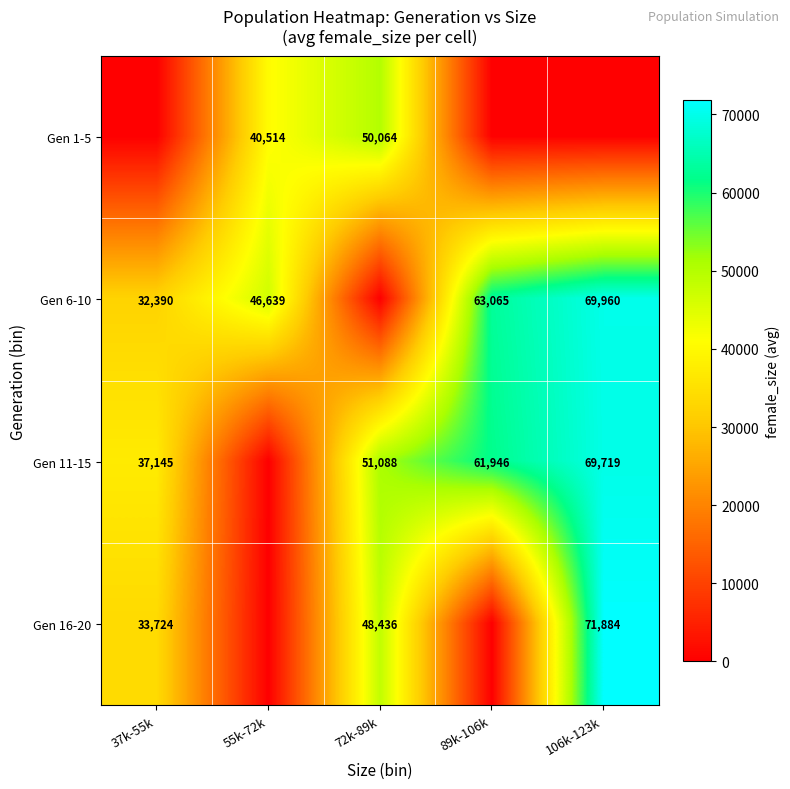

The Gen 1-5 series shows 67477 at 55k-72k. True or false?

False